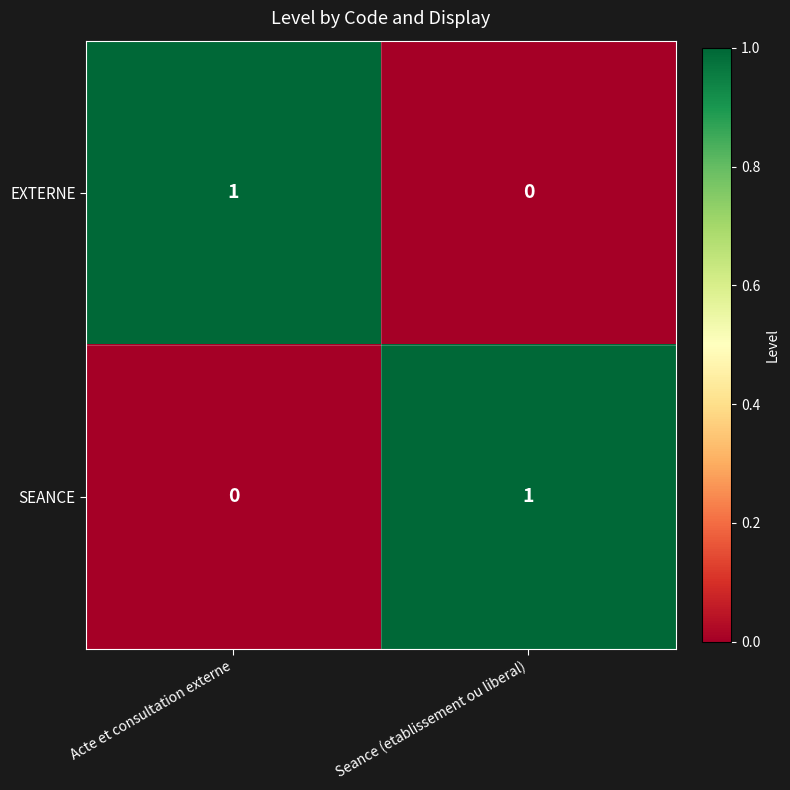

What is the maximum value shown in the chart?

1